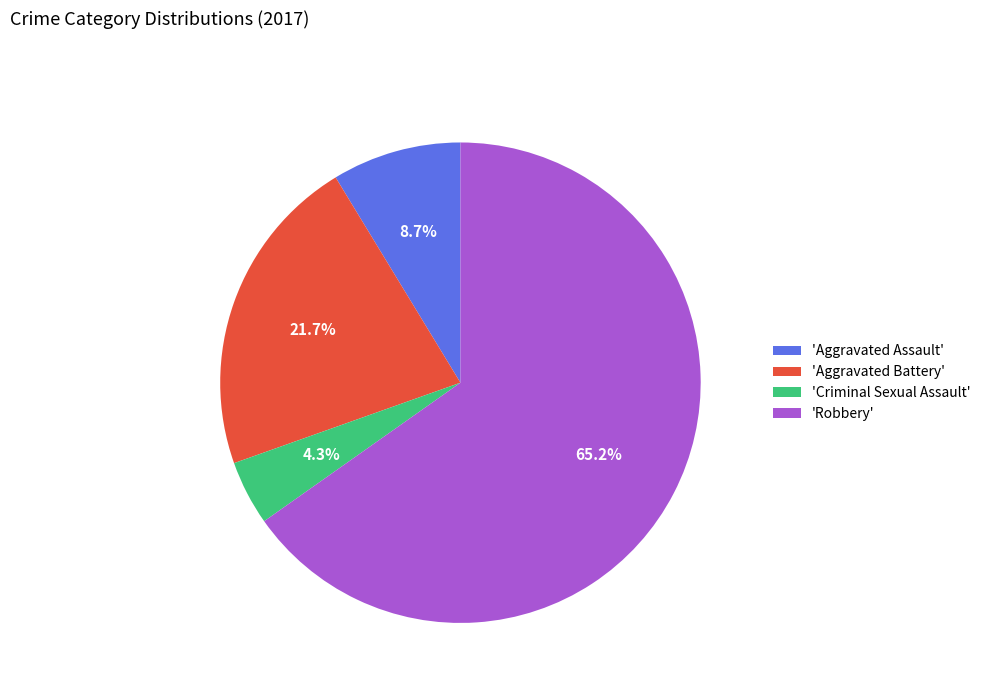

What portion of the pie excludes 'Aggravated Assault'?

91.3%